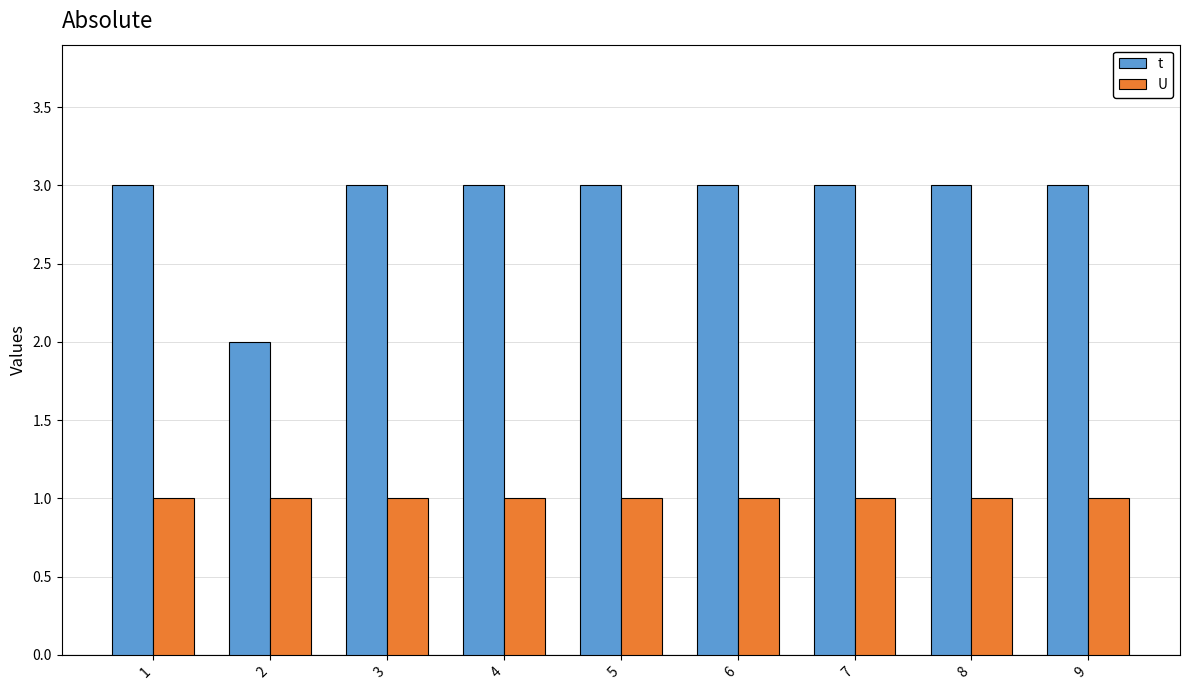

What are all the series names shown in the legend?

t, U